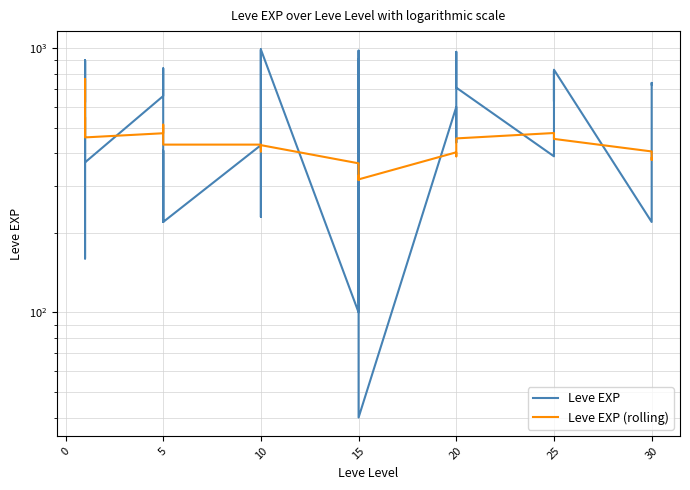

The value of Leve EXP at 20 is 826. True or false?

False